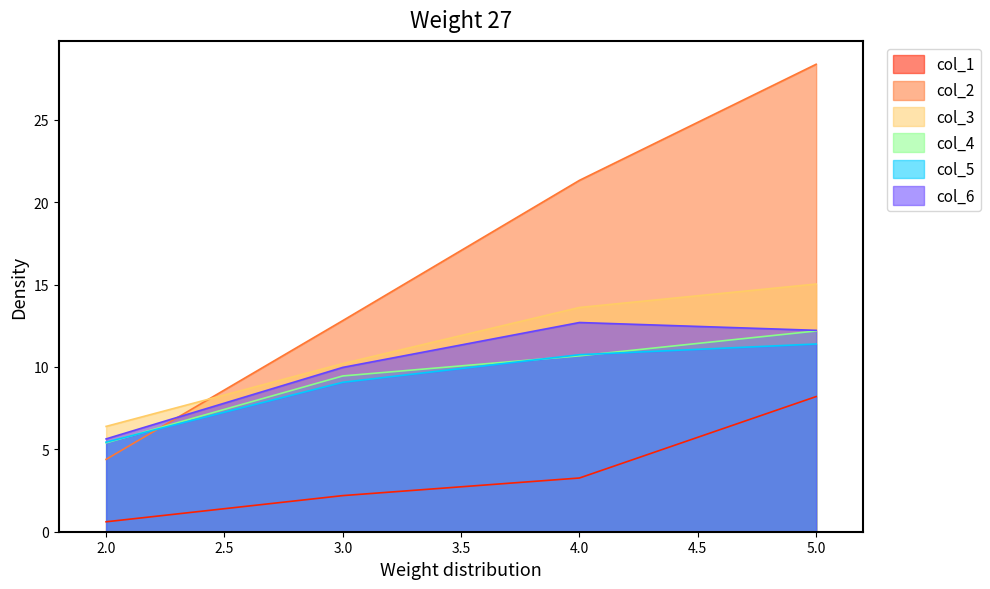

Which series has the largest total across all categories?

col_2